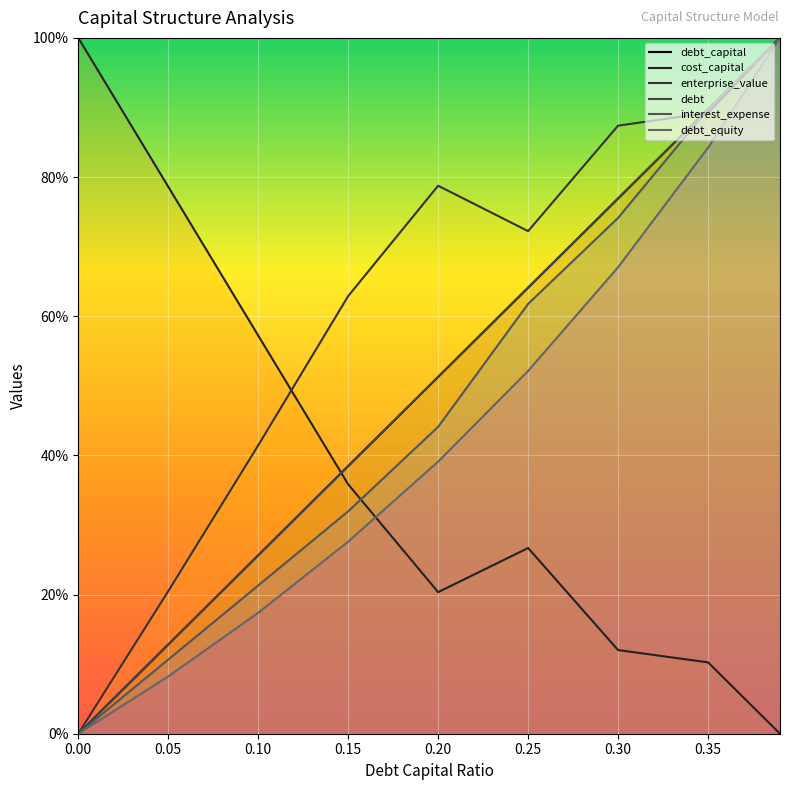

At which category does the chart reach its peak across all series?

0.40